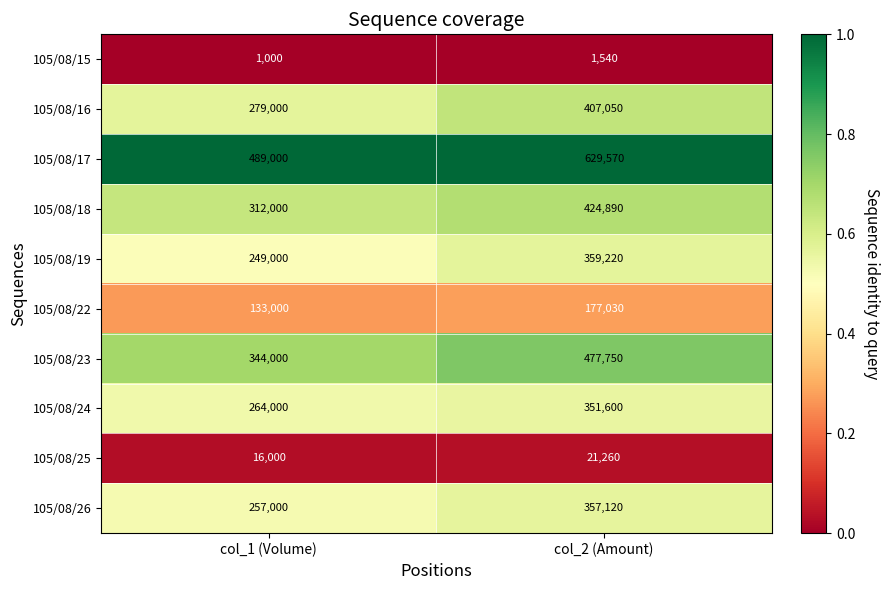

How many distinct data groups are displayed?

10